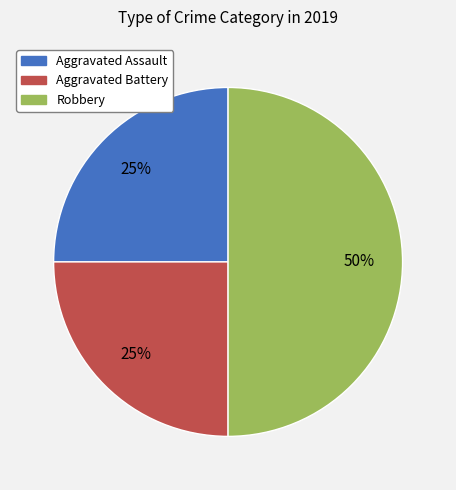

True or false: Aggravated Battery accounts for 25% of the total.

True